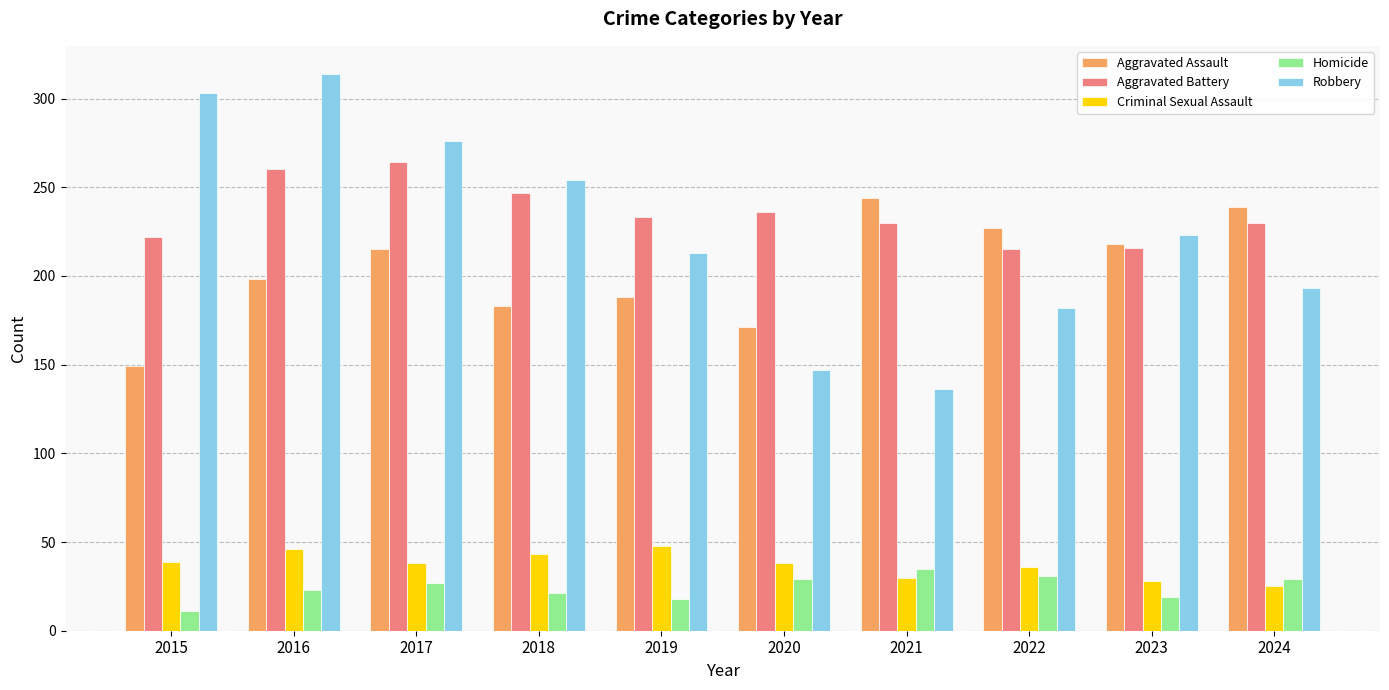

What is the difference between the Aggravated Battery values at 2022 and 2024?

15